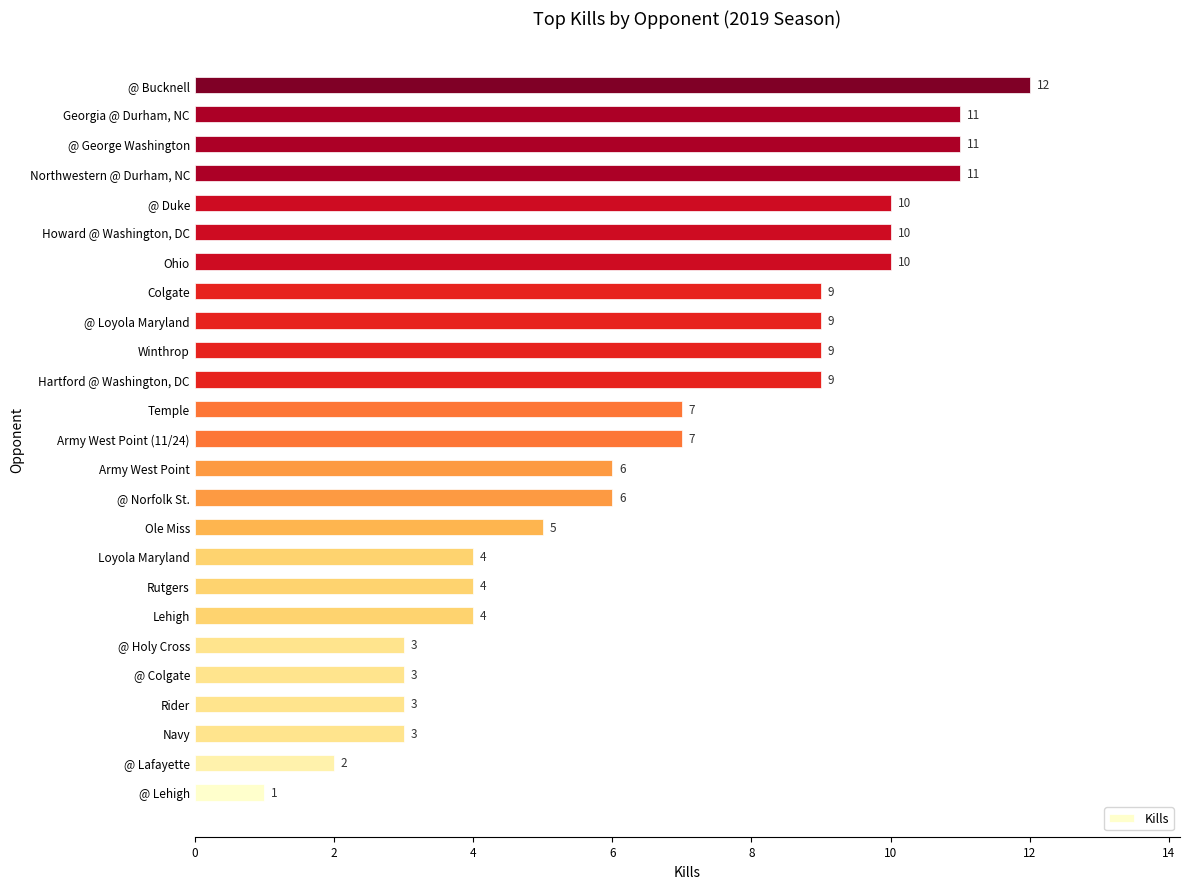

The value at Rutgers is 6. True or false?

False